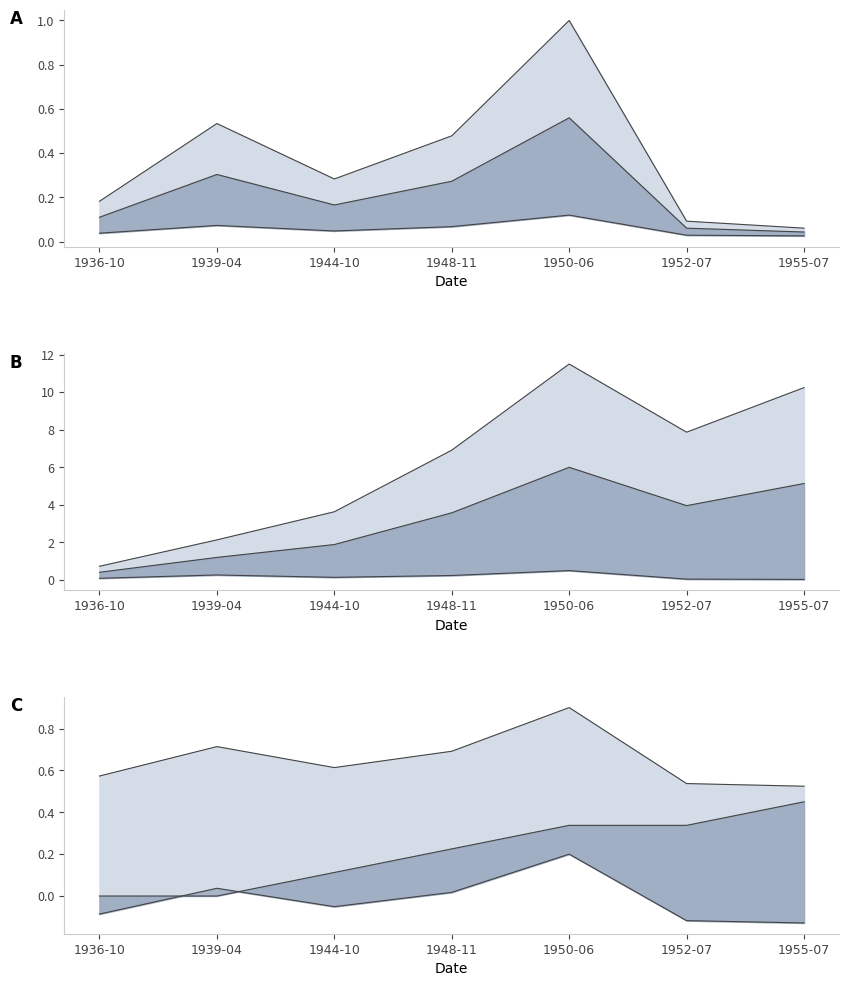

Where is the first local maximum for Lower?

1939-04